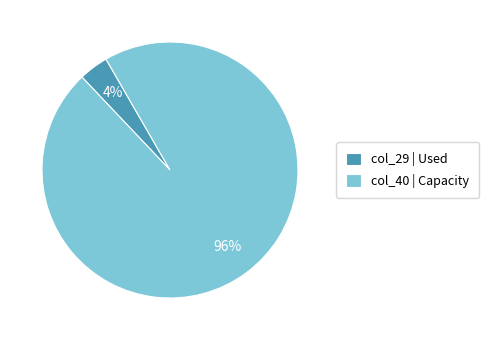

Is there any slice that represents more than half of the pie?

Yes